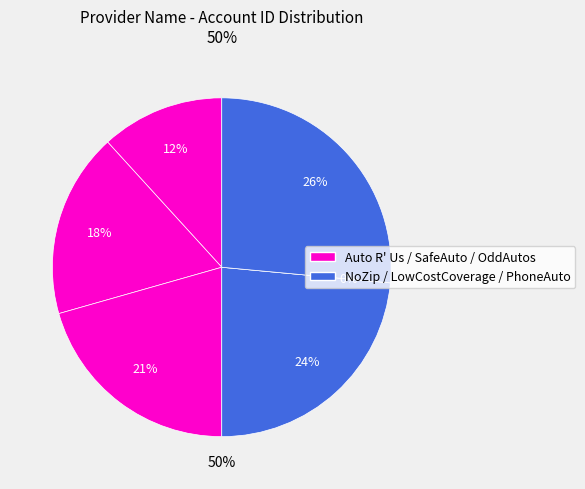

Does LowCostCoverage account for over 50% of the chart?

No